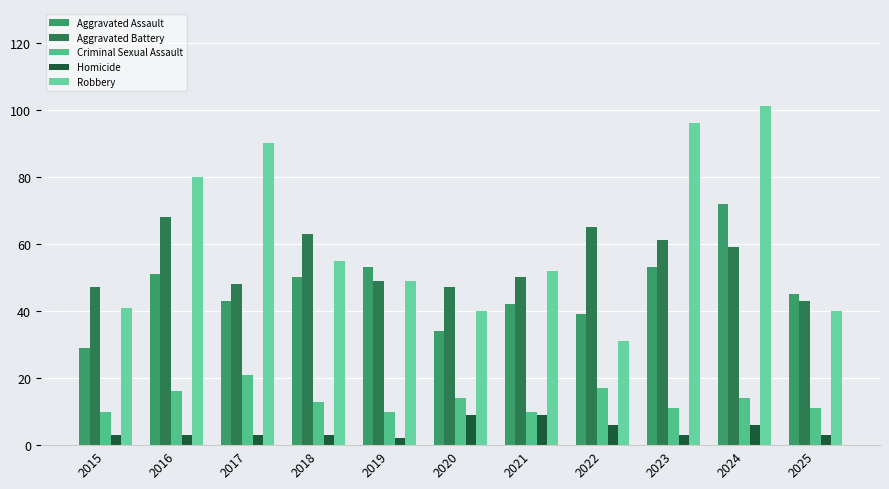

Reading left to right, what are all the values shown in this chart?

Aggravated Assault: 2015=29	2016=51	2017=43	2018=50	2019=53	2020=34	2021=42	2022=39	2023=53	2024=72	2025=45
Aggravated Battery: 2015=47	2016=68	2017=48	2018=63	2019=49	2020=47	2021=50	2022=65	2023=61	2024=59	2025=43
Criminal Sexual Assault: 2015=10	2016=16	2017=21	2018=13	2019=10	2020=14	2021=10	2022=17	2023=11	2024=14	2025=11
Homicide: 2015=3	2016=3	2017=3	2018=3	2019=2	2020=9	2021=9	2022=6	2023=3	2024=6	2025=3
Robbery: 2015=41	2016=80	2017=90	2018=55	2019=49	2020=40	2021=52	2022=31	2023=96	2024=101	2025=40